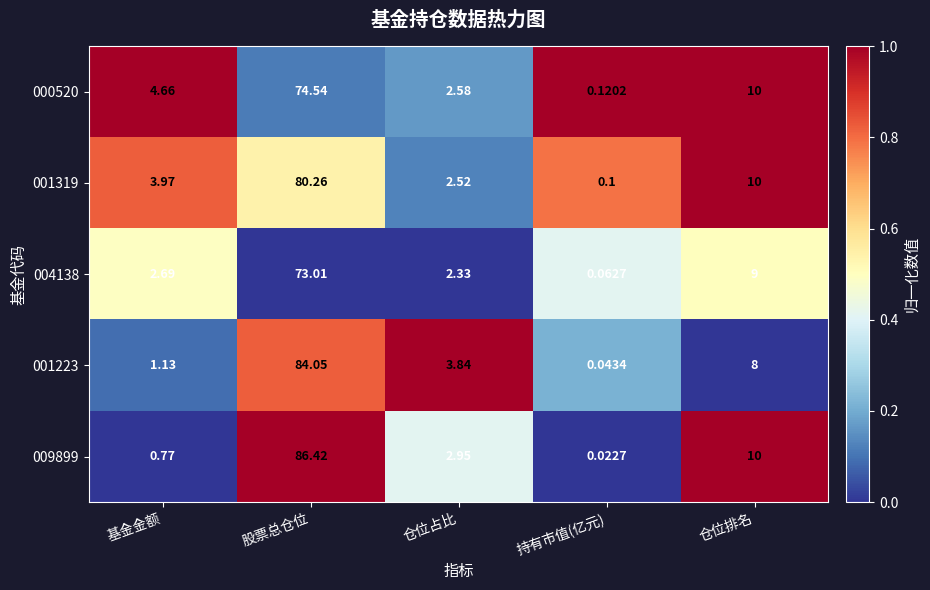

At which label does 004138 first exceed 2?

基金金额